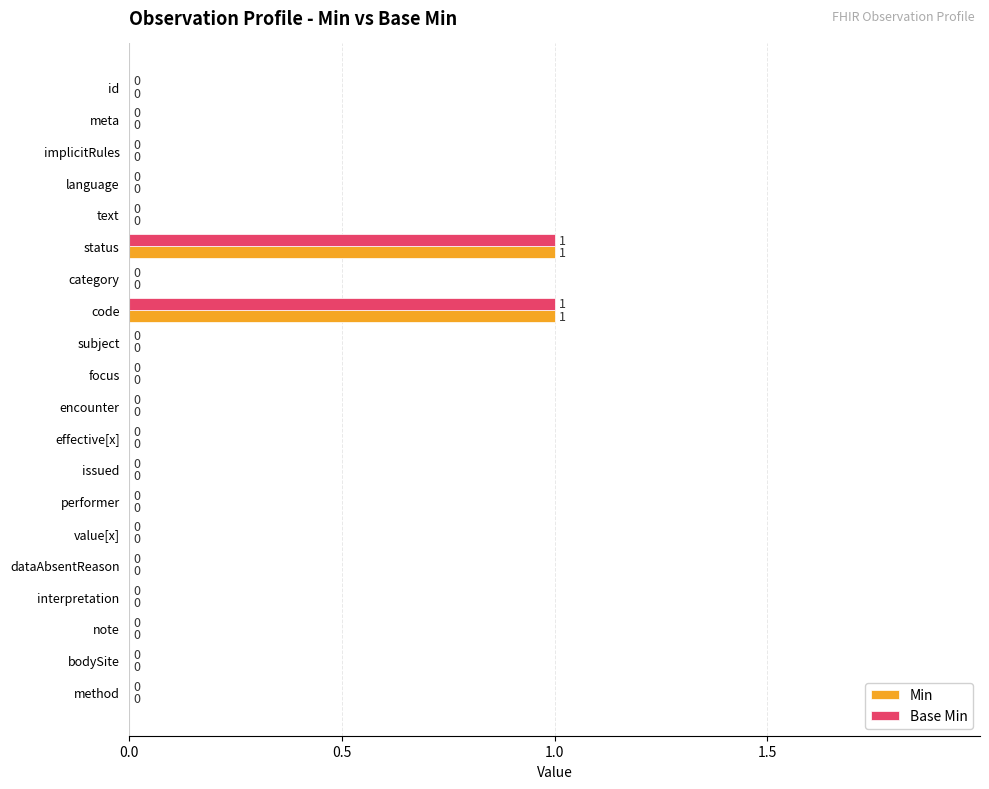

Is it true that Base Min equals 1 at effective[x]?

False